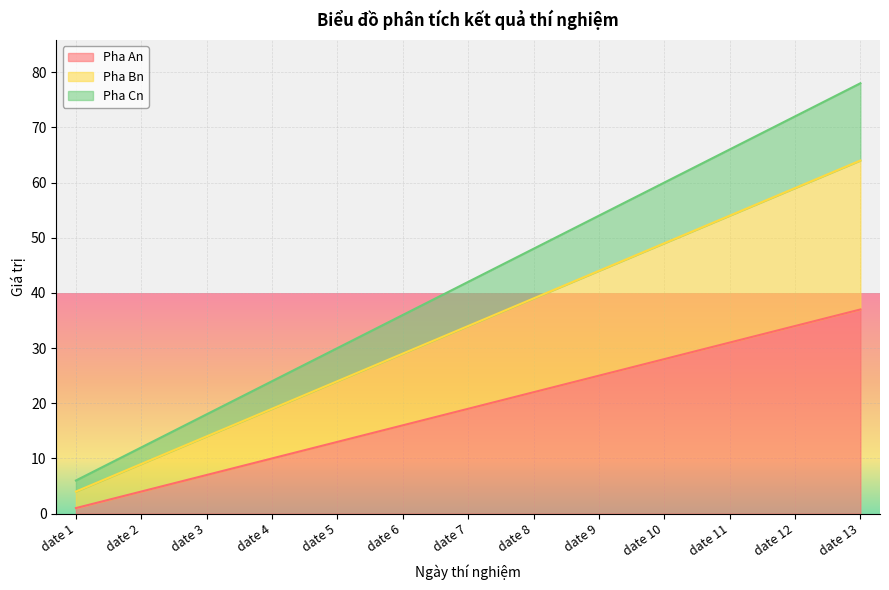

How many data points in Pha Cn are above 42?

6